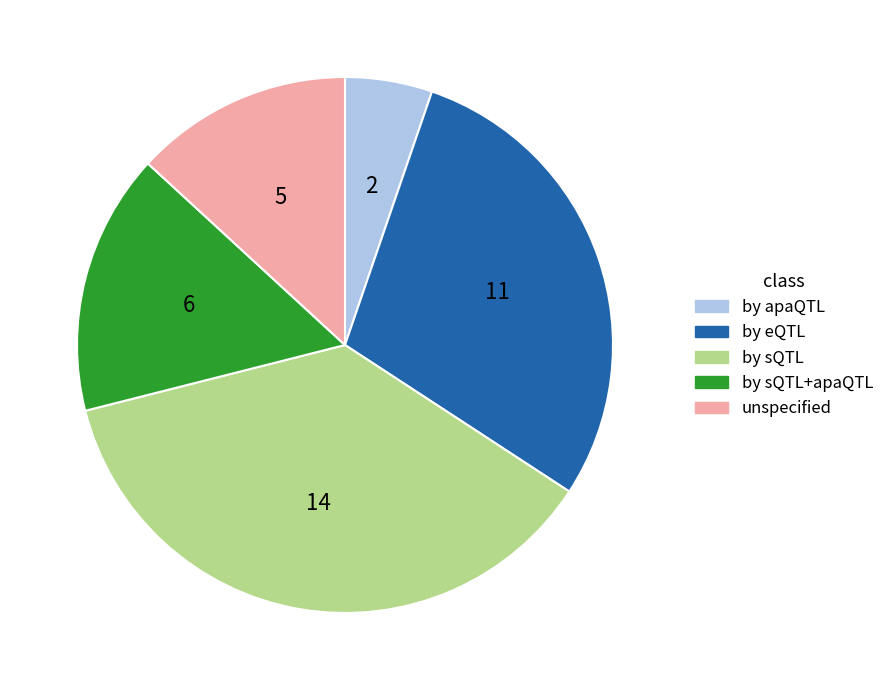

Rank the categories by value from lowest to highest.

by apaQTL, unspecified, by sQTL+apaQTL, by eQTL, by sQTL